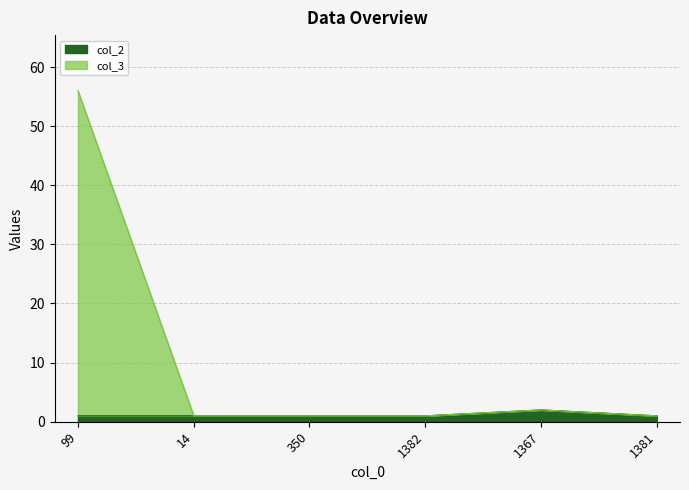

Which series has the widest spread of values?

col_3